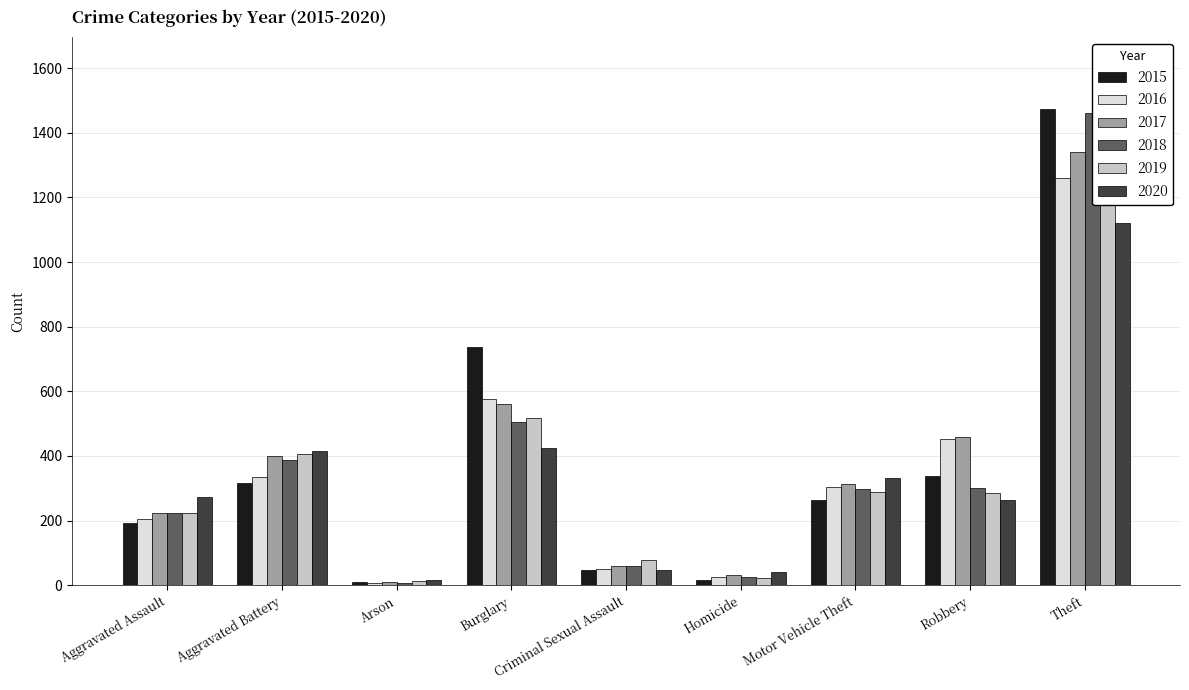

What is the difference between the 2015 values at Motor Vehicle Theft and Theft?

1211